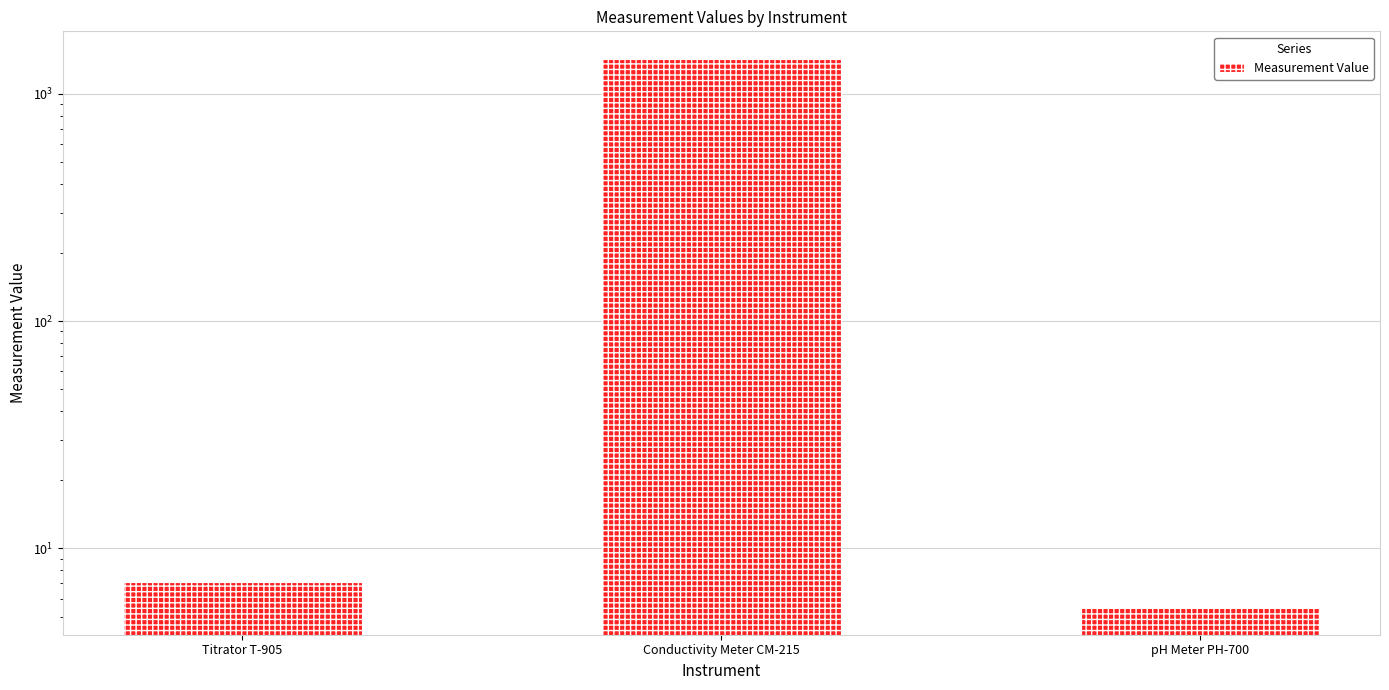

Approximately how many times larger is the value at Conductivity Meter CM-215 compared to pH Meter PH-700?

259.1